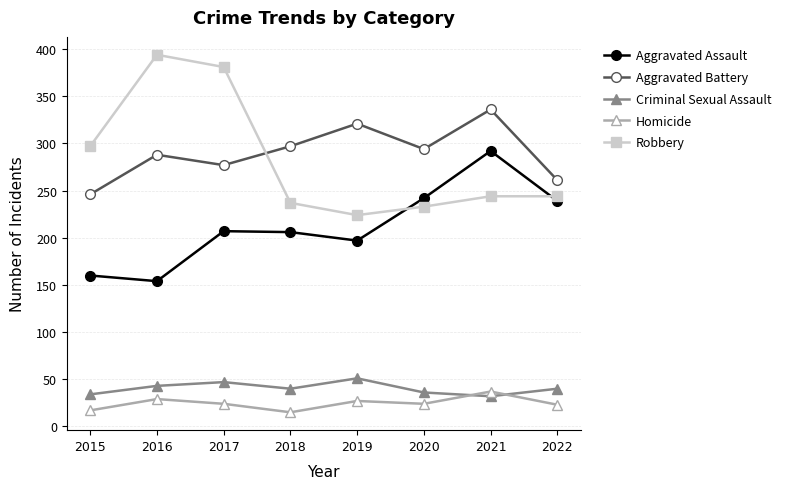

Which series has the largest range (max minus min)?

Robbery